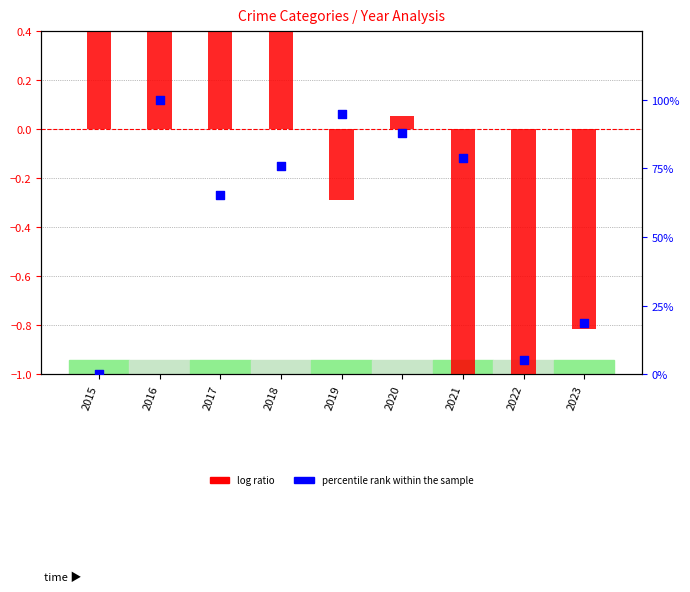

Which series contains the highest Y value?

percentile rank within the sample